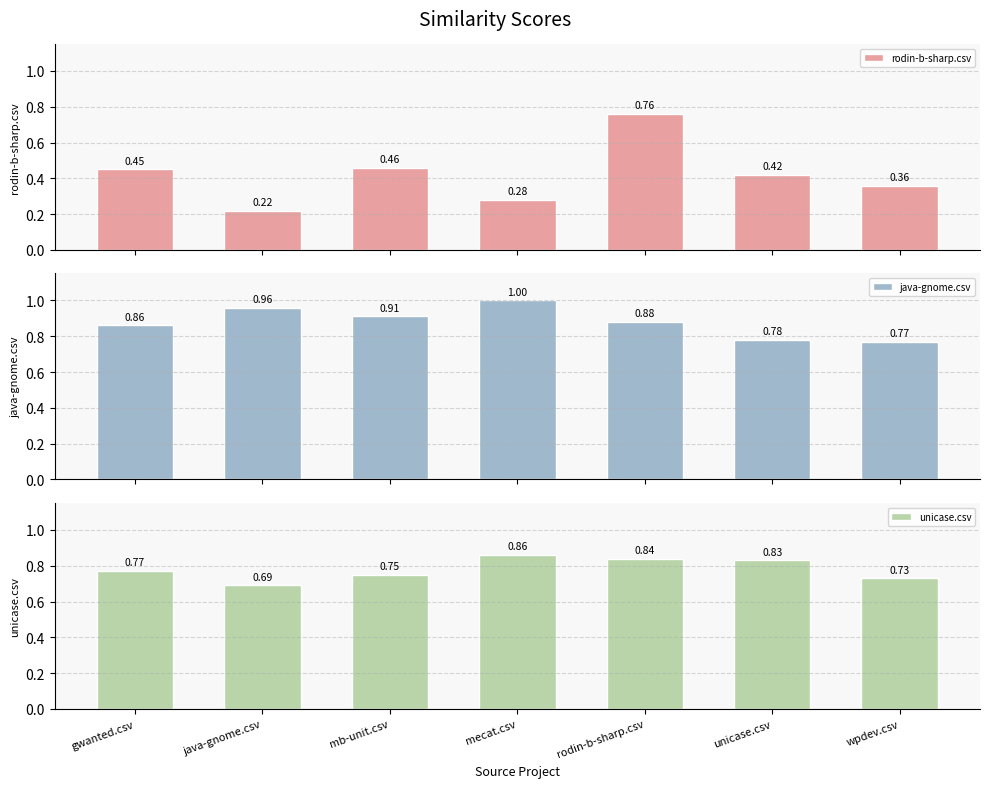

What are all the series names shown in the legend?

rodin-b-sharp.csv, java-gnome.csv, unicase.csv